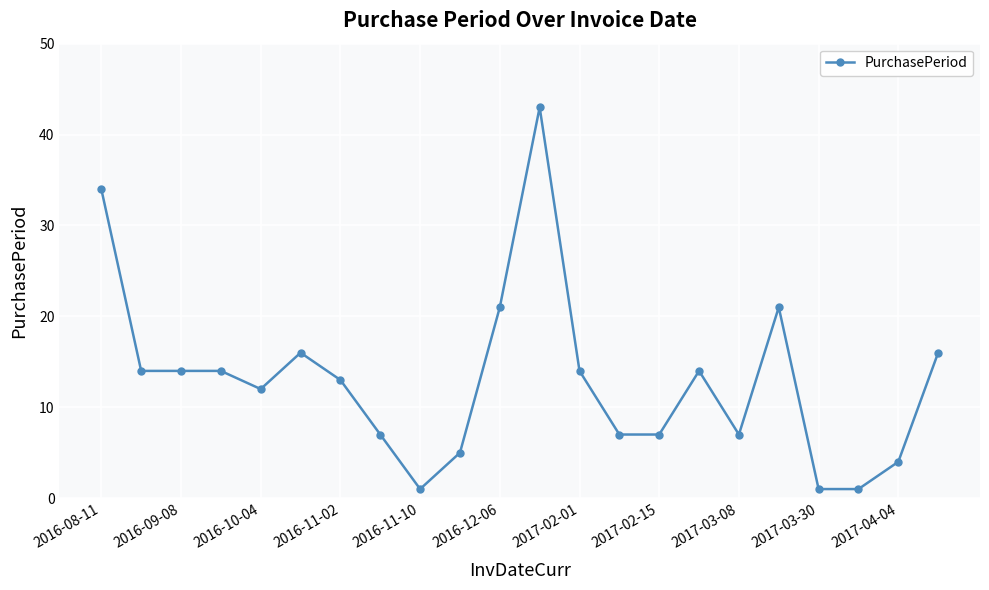

What is the difference between the maximum and minimum values?

42